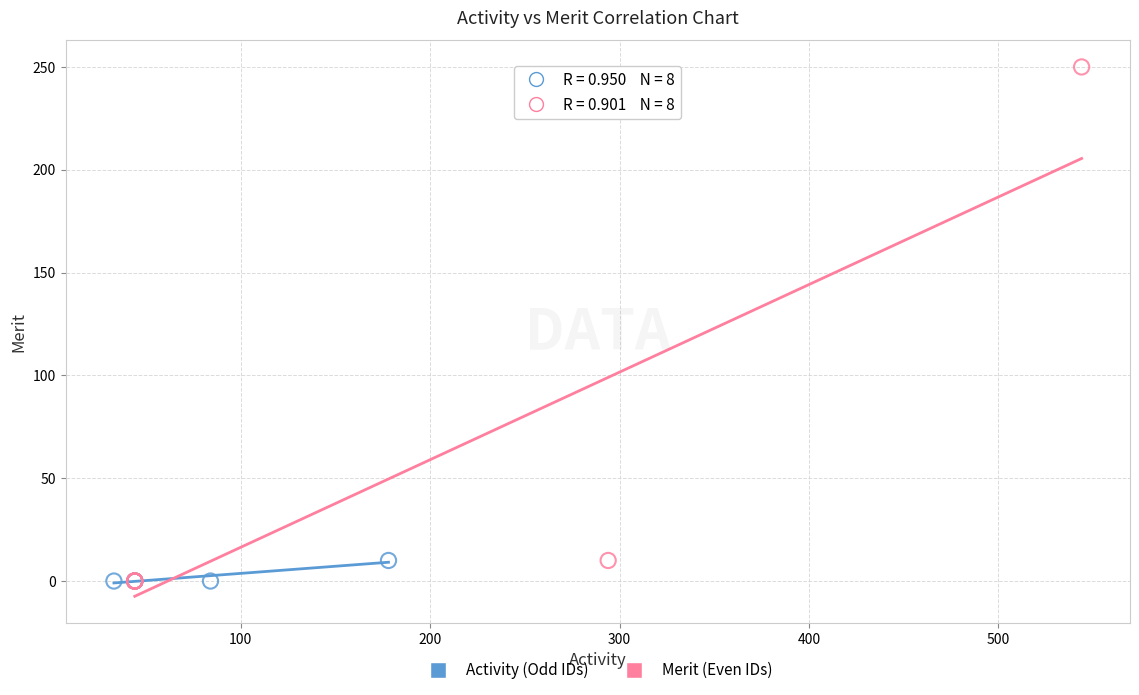

Which series contains the highest Y value?

Merit (Even IDs)